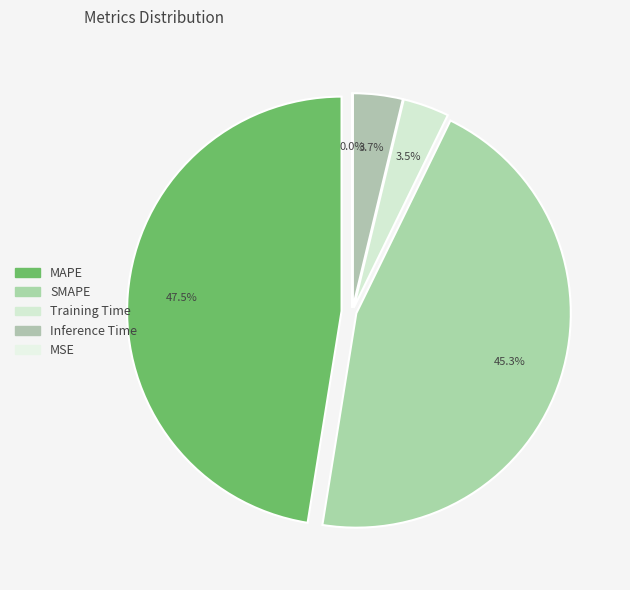

To the nearest percent, what is the combined percentage of MAPE and Inference Time?

51%